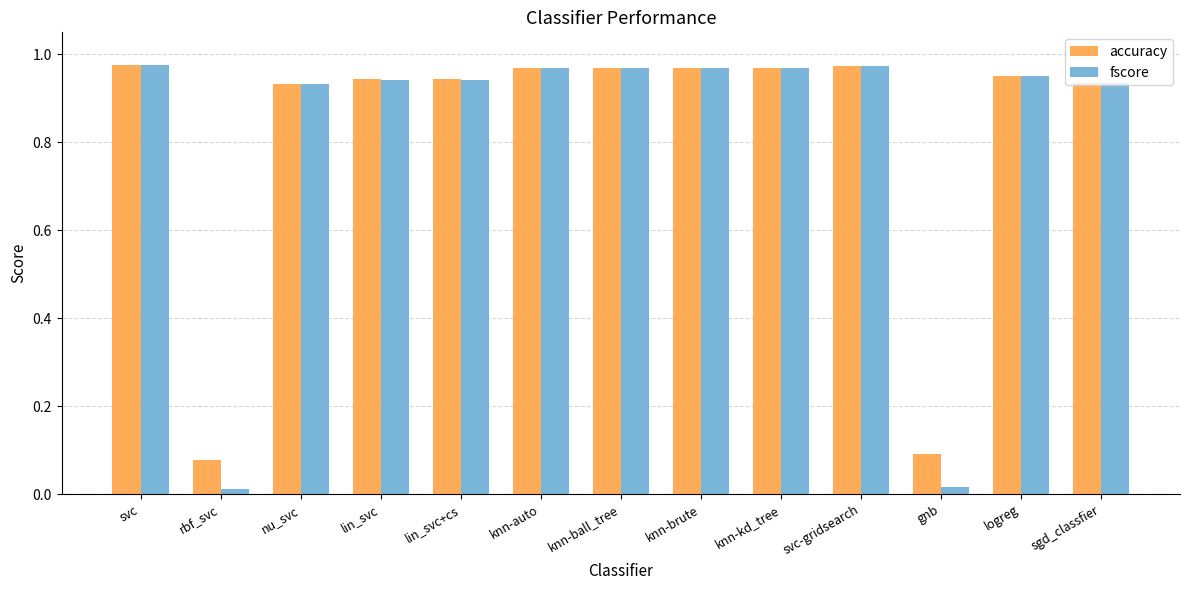

Is the value of accuracy at logreg greater than the value of fscore at svc-gridsearch?

No